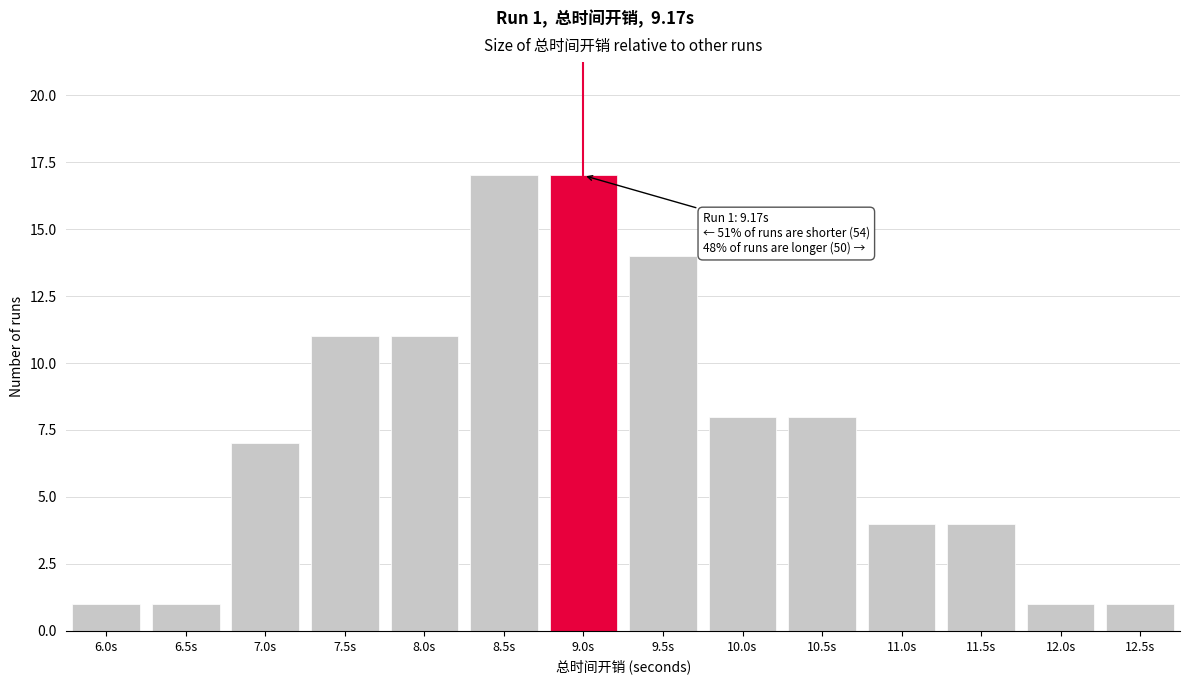

Reading left to right, transcribe all the data shown in this chart.

6.0s=1	6.5s=1	7.0s=7	7.5s=11	8.0s=11	8.5s=17	9.0s=17	9.5s=14	10.0s=8	10.5s=8	11.0s=4	11.5s=4	12.0s=1	12.5s=1